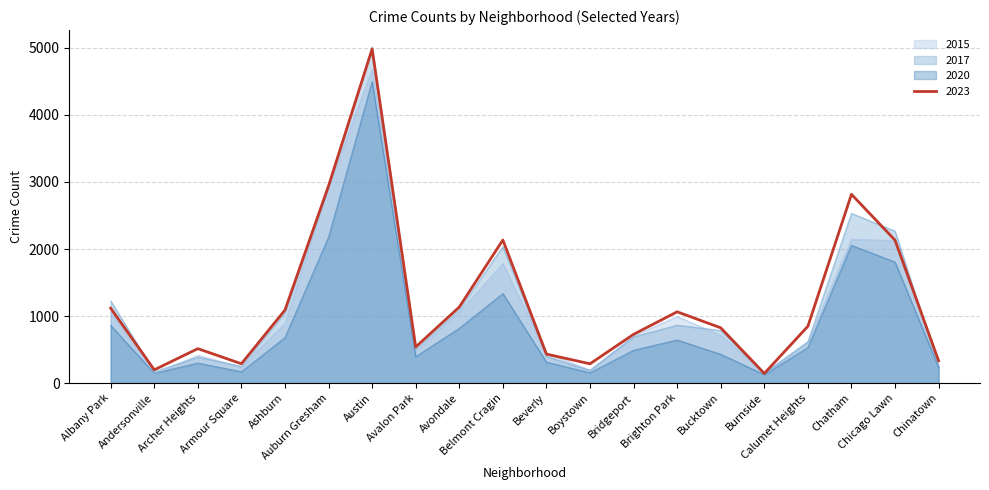

Which series has the largest total across all categories?

2023